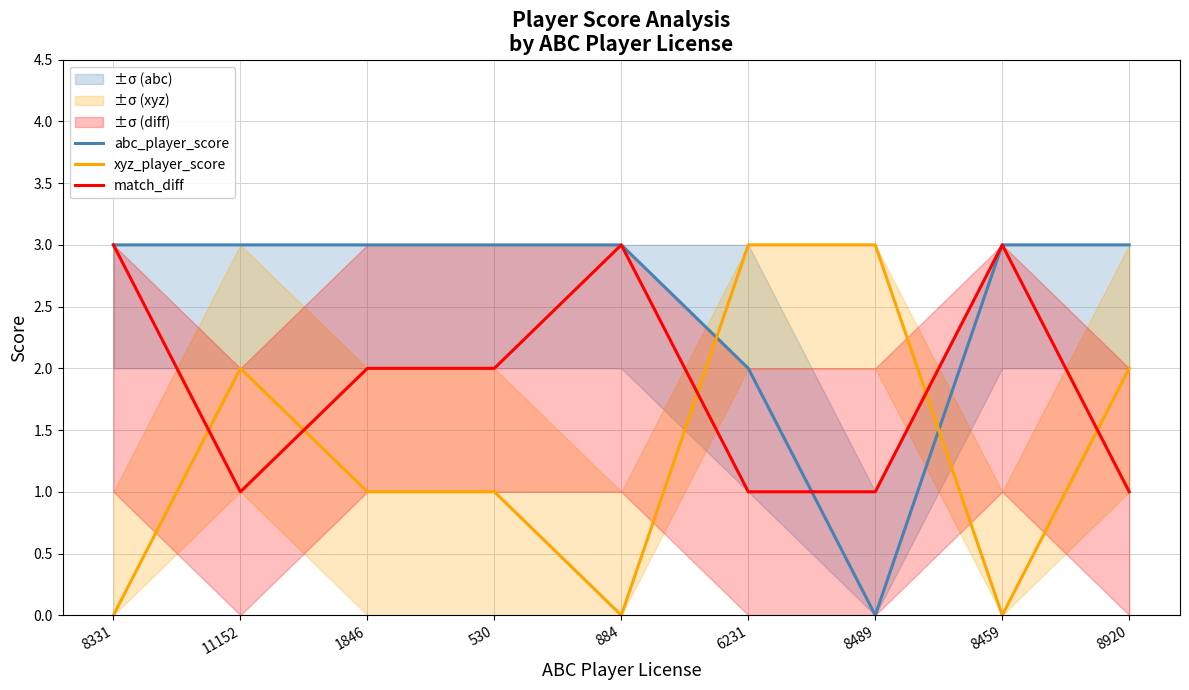

Reading left to right, transcribe all the data shown in this chart.

abc_player_score: 8331=3	11152=3	1846=3	530=3	884=3	6231=2	8489=0	8459=3	8920=3
xyz_player_score: 8331=0	11152=2	1846=1	530=1	884=0	6231=3	8489=3	8459=0	8920=2
match_diff: 8331=3	11152=1	1846=2	530=2	884=3	6231=1	8489=1	8459=3	8920=1